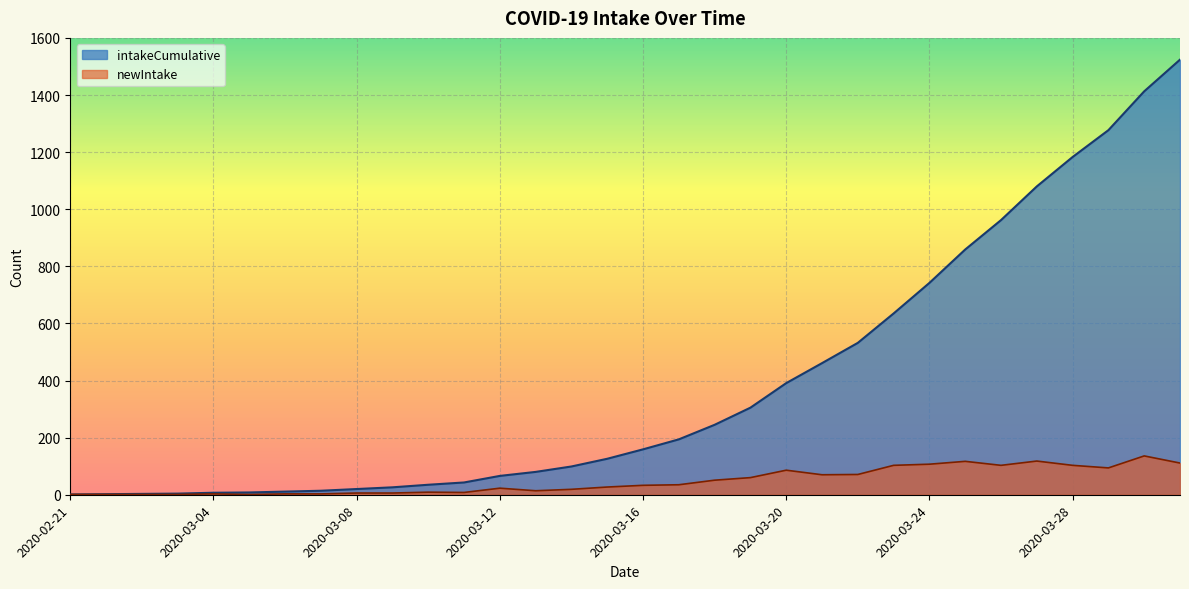

How many values in the newIntake series exceed 33?

15